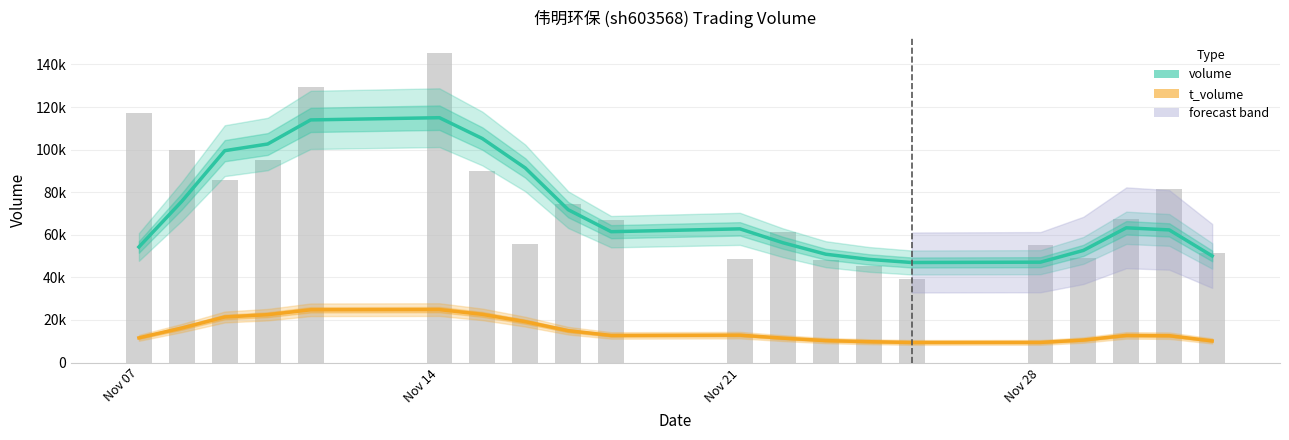

Reading right to left, what are all the values shown in this chart?

volume: 50062.8	62286.5	63276.5	52656.5	47133.5	46981.0	48450.8	50872.0	56268.2	62782.8	61456.8	71778.0	91388.0	105213.0	115008.5	113963.8	102643.5	99513.2	75742.5	54269.2
t_volume: 10137.5	12599.2	12738.8	10544.5	9442.2	9415.8	9775.0	10300.5	11452.2	12855.2	12714.0	14938.0	19182.0	22616.8	24851.5	24763.5	22466.2	21383.2	16195.5	11579.0